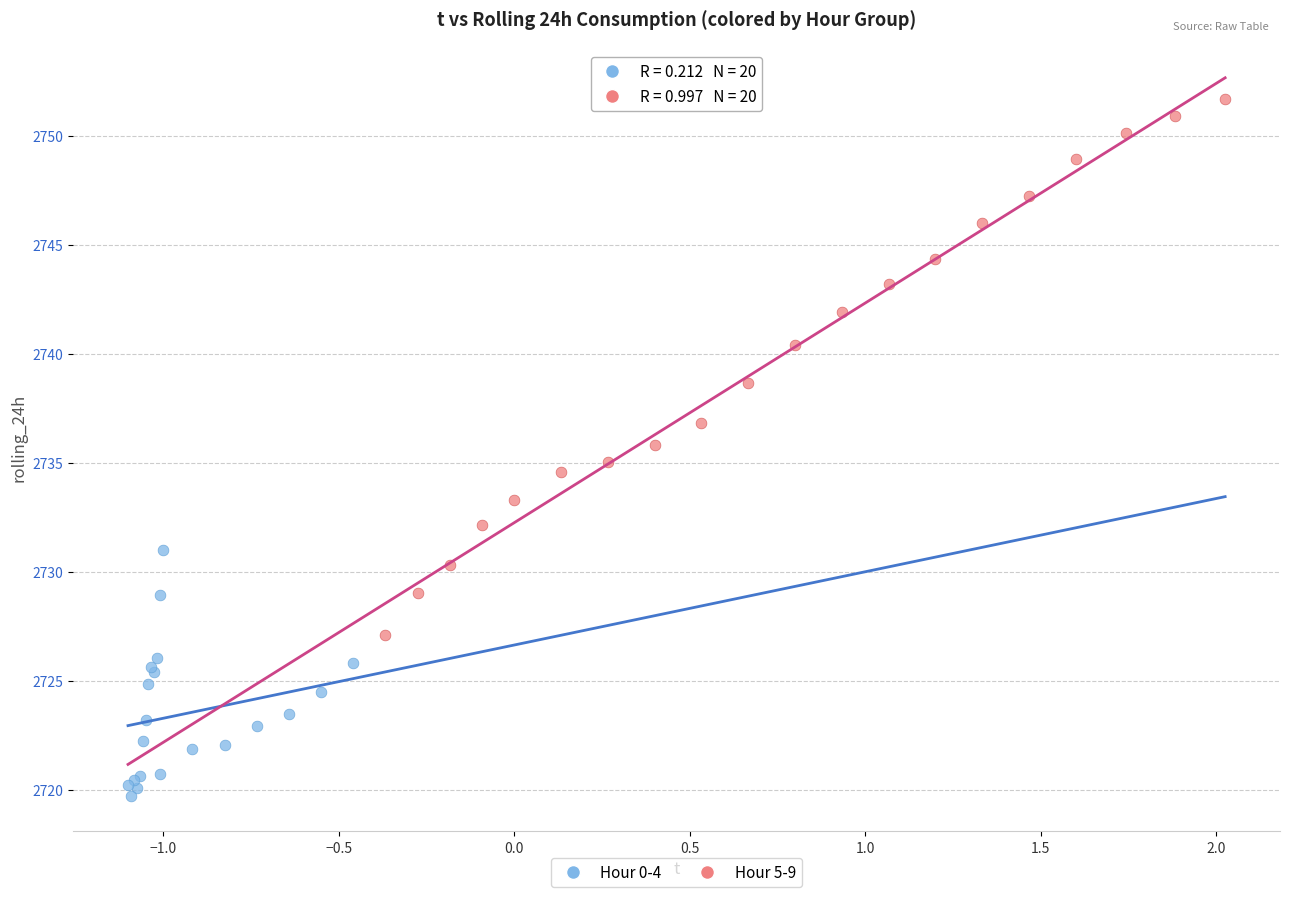

Which series has the widest spread of Y values?

Hour 5-9